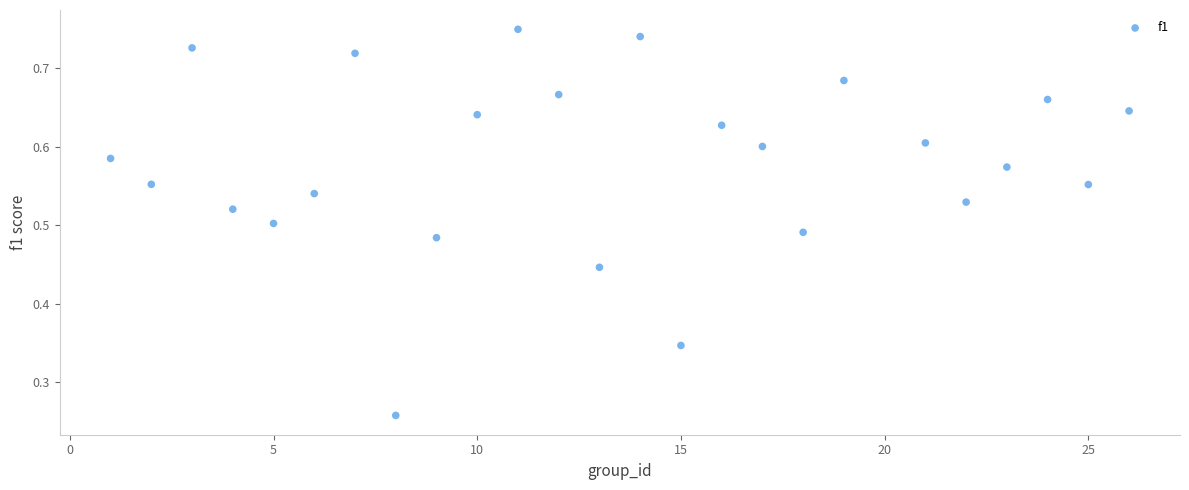

What is the range of X values (max minus min)?

25.0